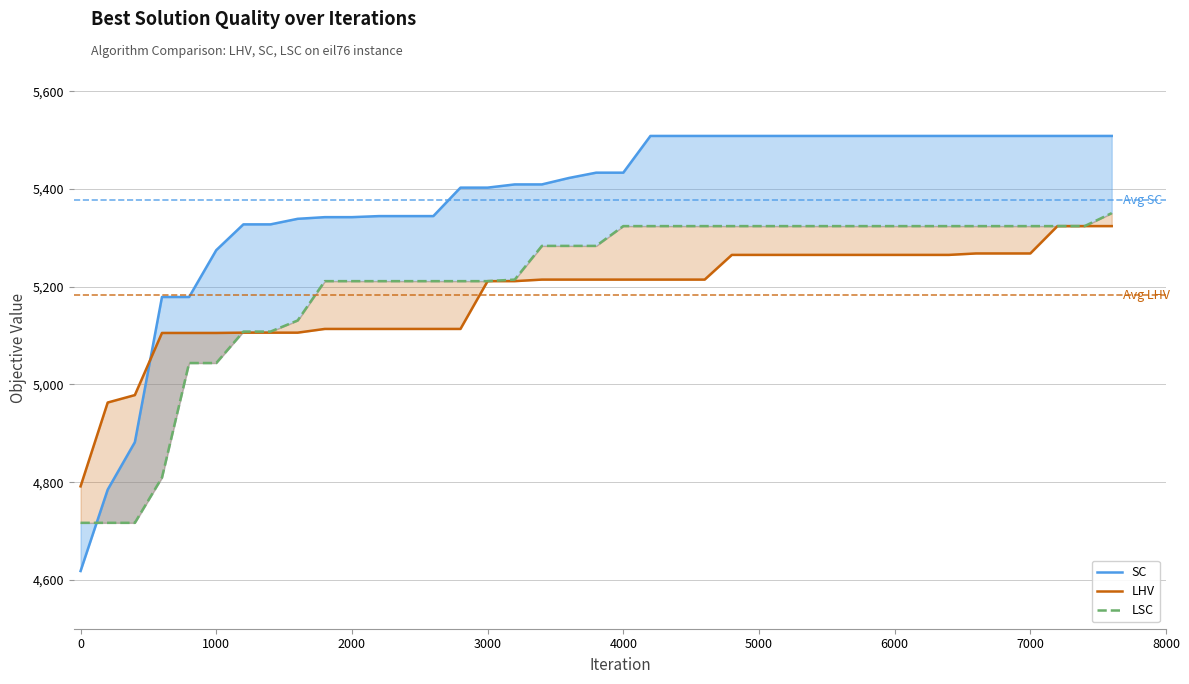

What position from the left is 7000?

36